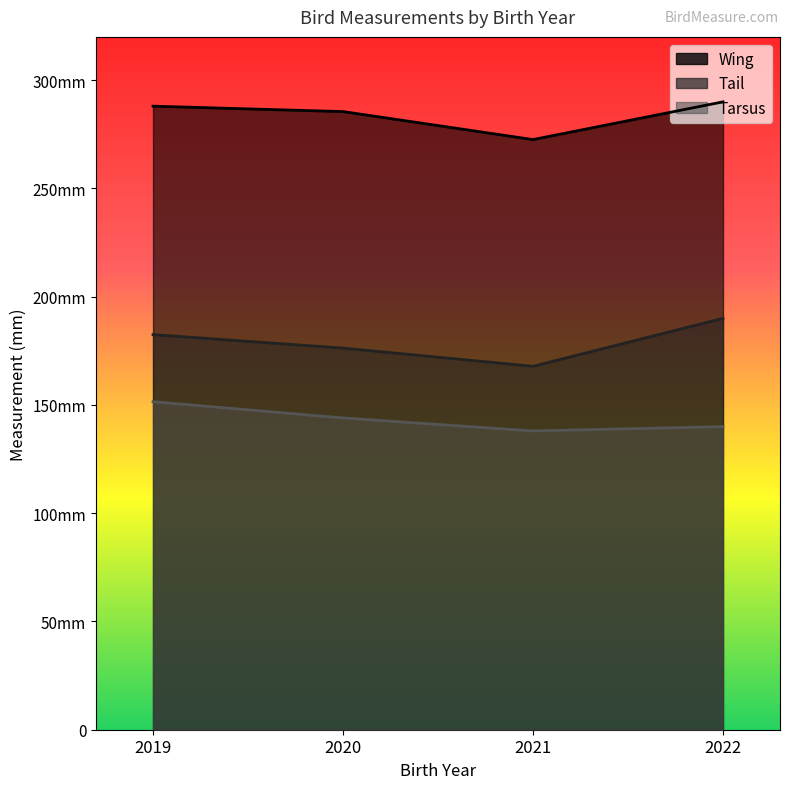

What are all the series names shown in the legend?

Wing, Tail, Tarsus